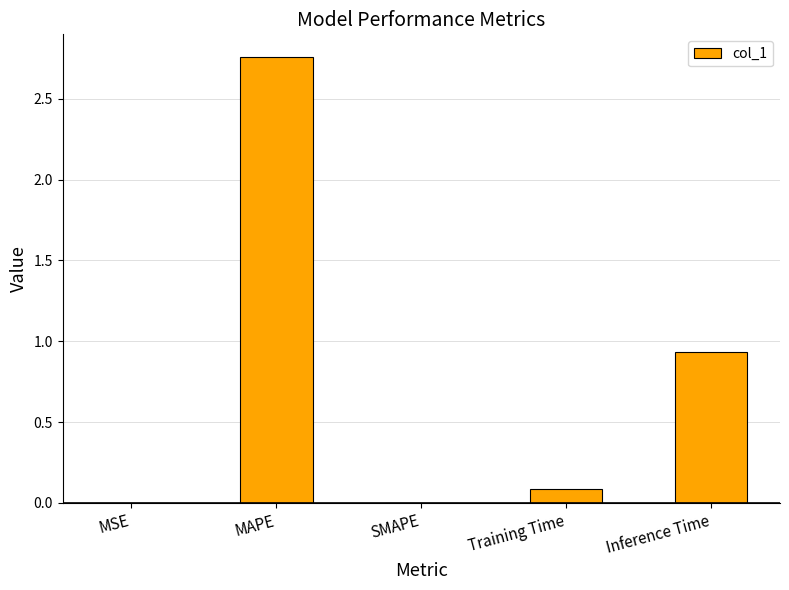

Where is the data nearest to the value 1?

Inference Time